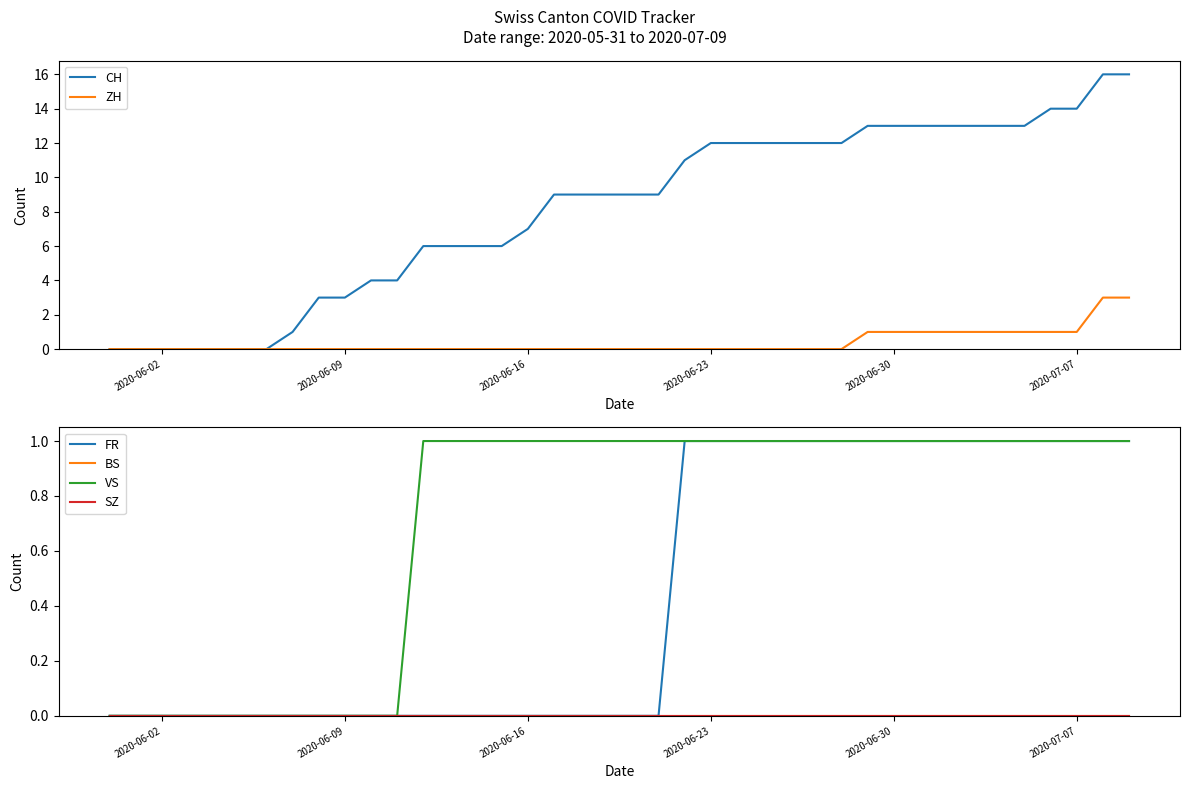

The FR series shows 0 at 2020-06-23. True or false?

False